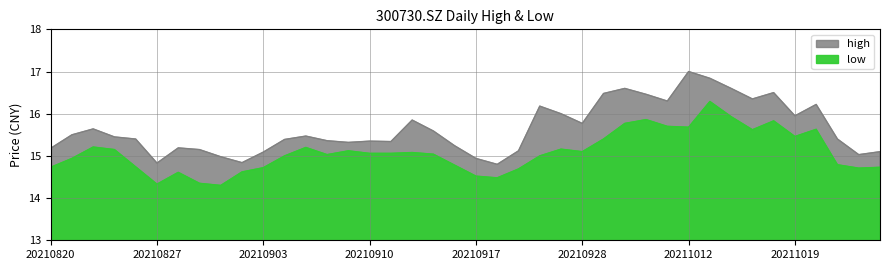

True or false: high and low intersect in this chart.

False